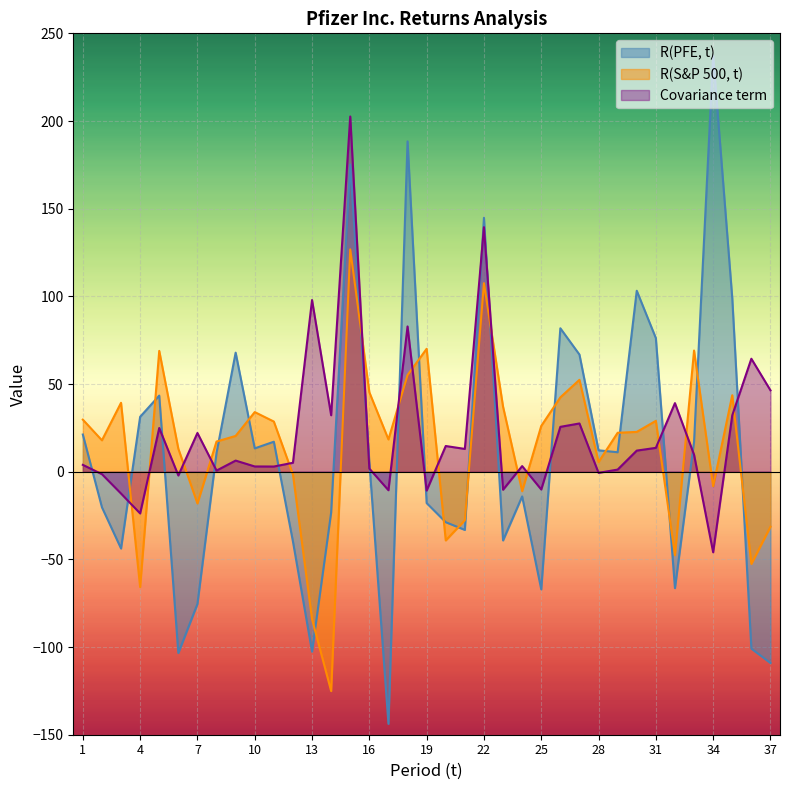

Which series has the widest spread of values?

R(PFE, t)